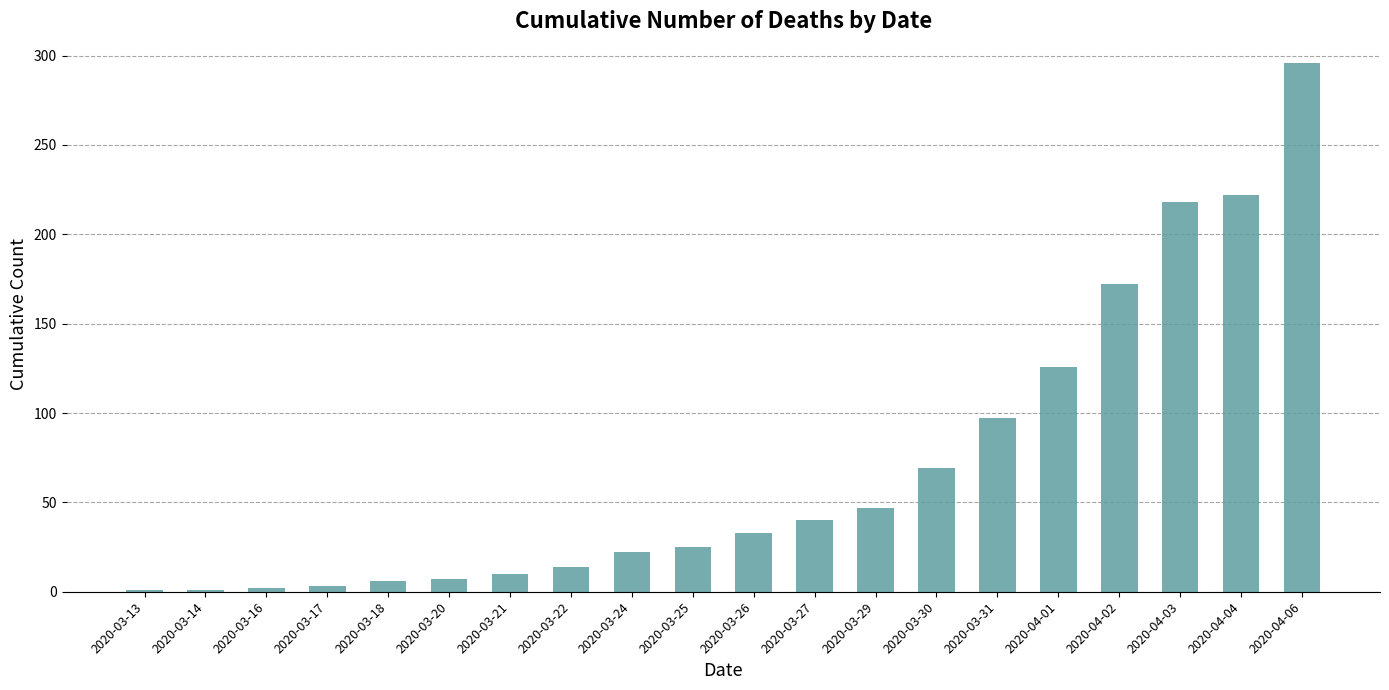

What is the label of the 7th bar from the right?

2020-03-30